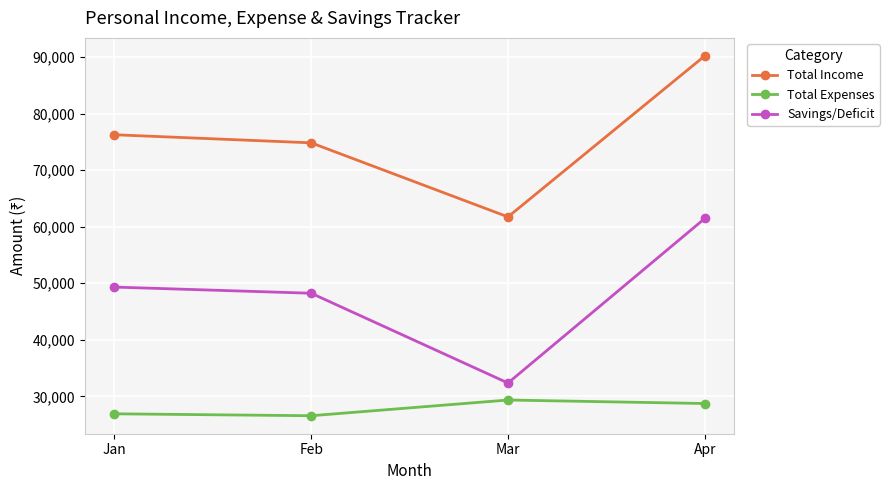

Reading left to right, extract all data points from this chart.

Total Income: 76250	74820	61730	90190
Total Expenses: 26925	26585	29362	28743
Savings/Deficit: 49325	48235	32368	61447